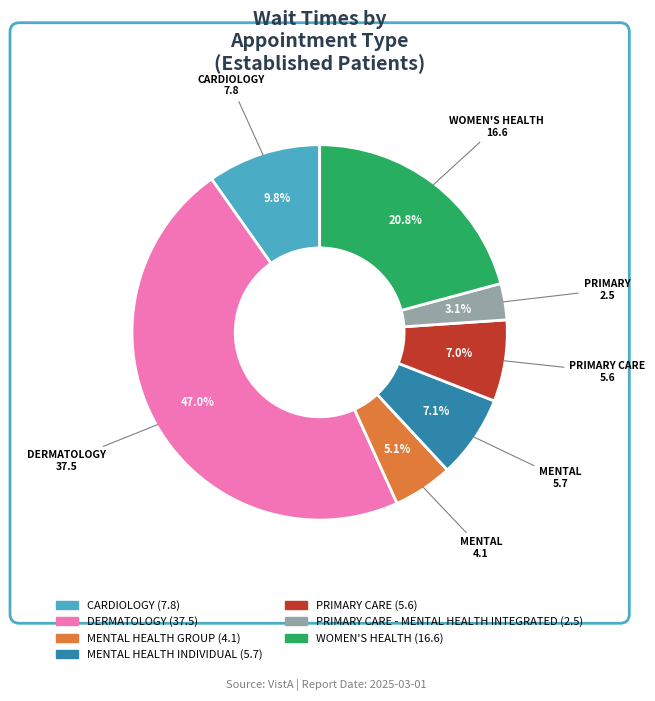

Does any single category account for the majority?

No